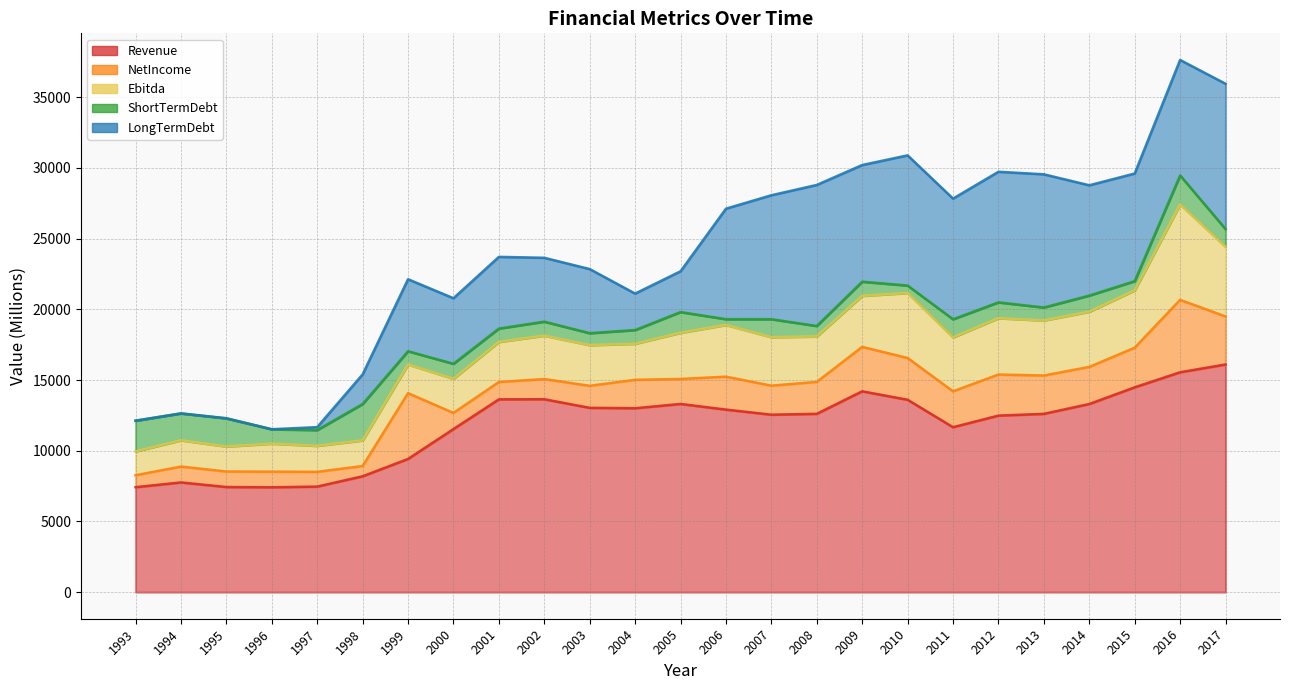

True or false: Revenue and NetIncome intersect in this chart.

False